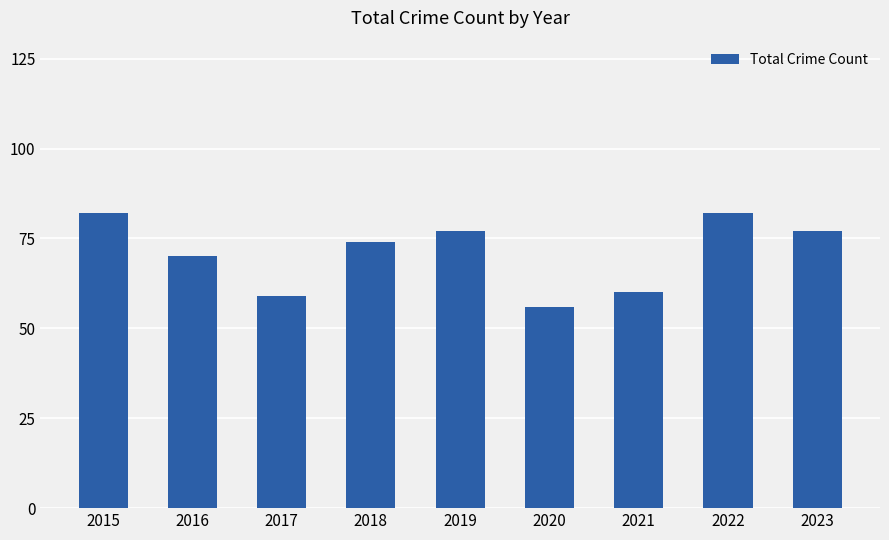

The chart shows a value of 94 at 2020. True or false?

False